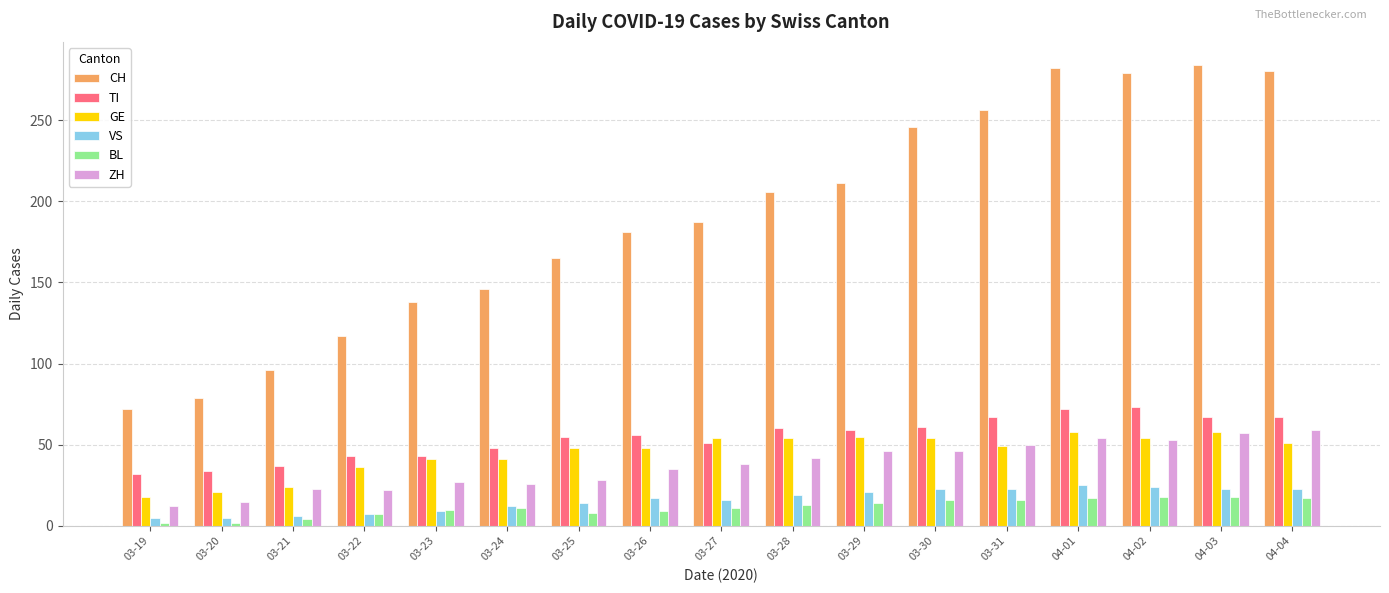

What is the label of the 15th bar from the left?

04-02